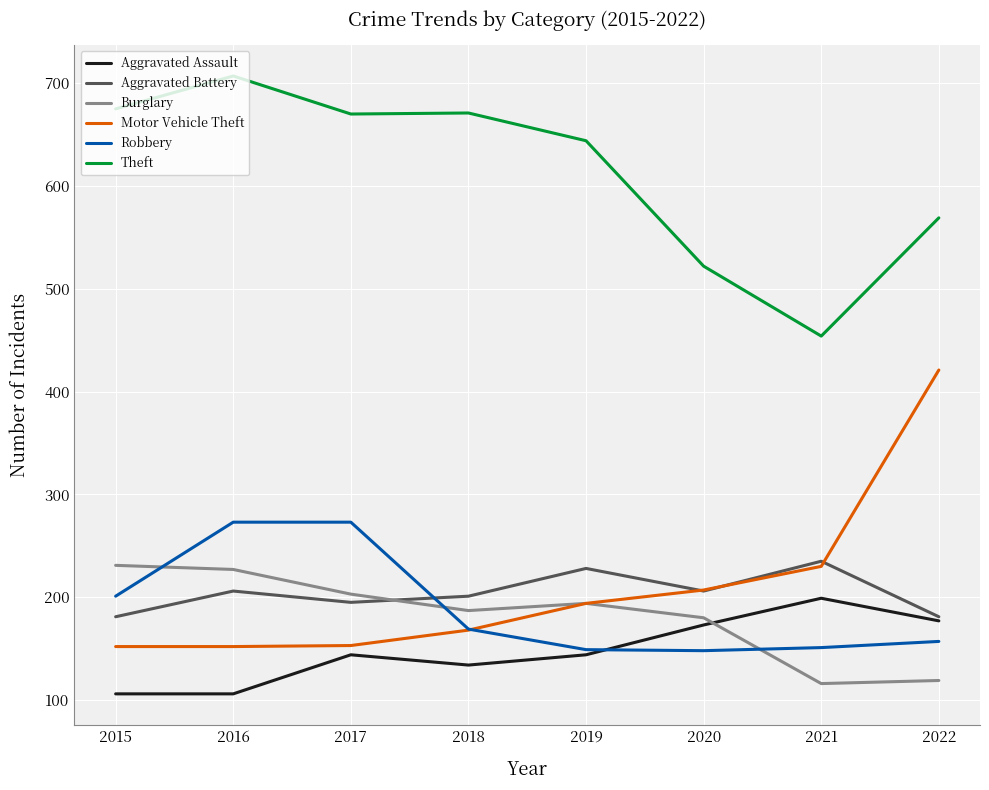

What is the spread (max minus min) of values at 2021?

338